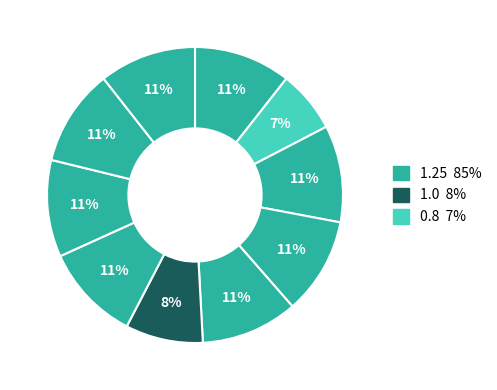

How many segments does this pie chart have?

10